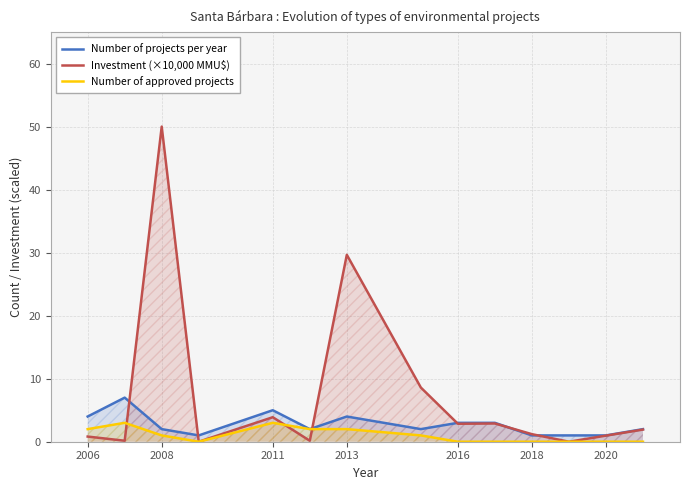

At which category does the chart reach its peak across all series?

2008